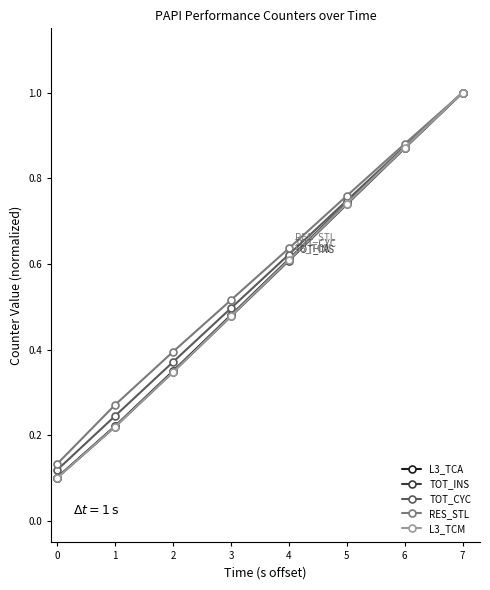

What is the greatest value displayed?

1.0